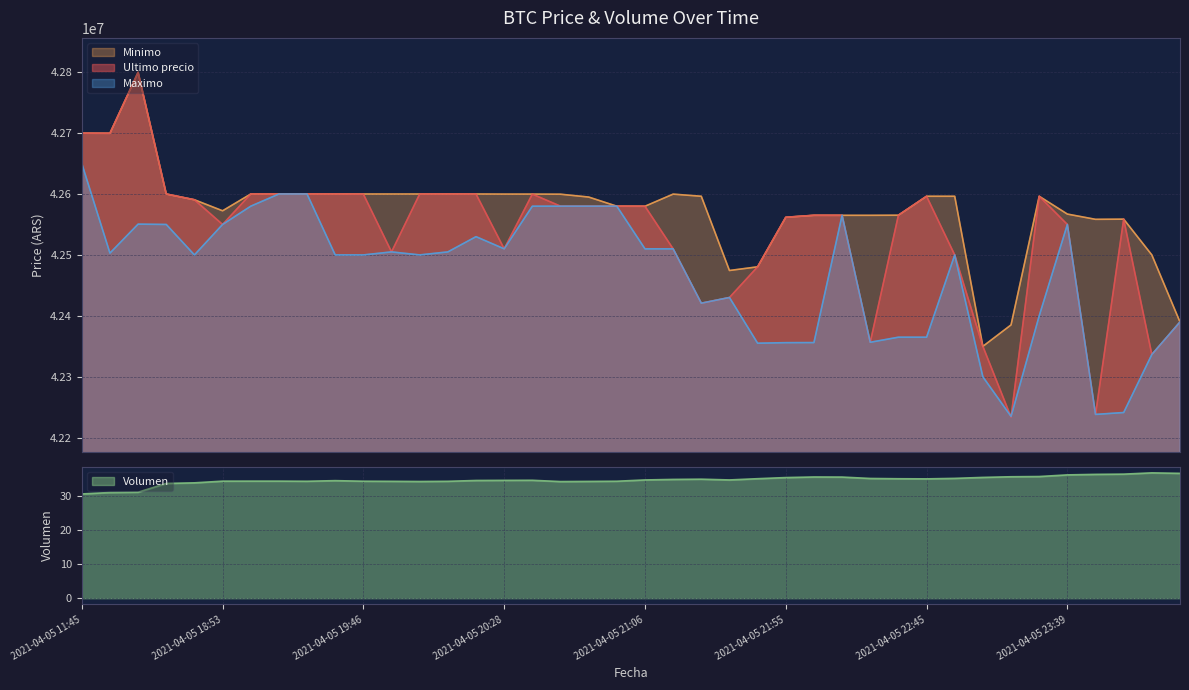

What is the average value of the Maximo series?

42468379.5